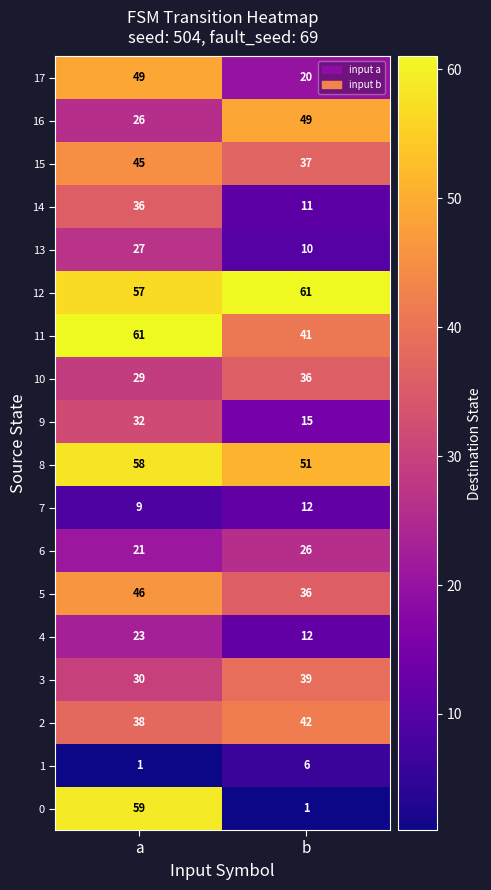

What is the greatest value displayed?

61